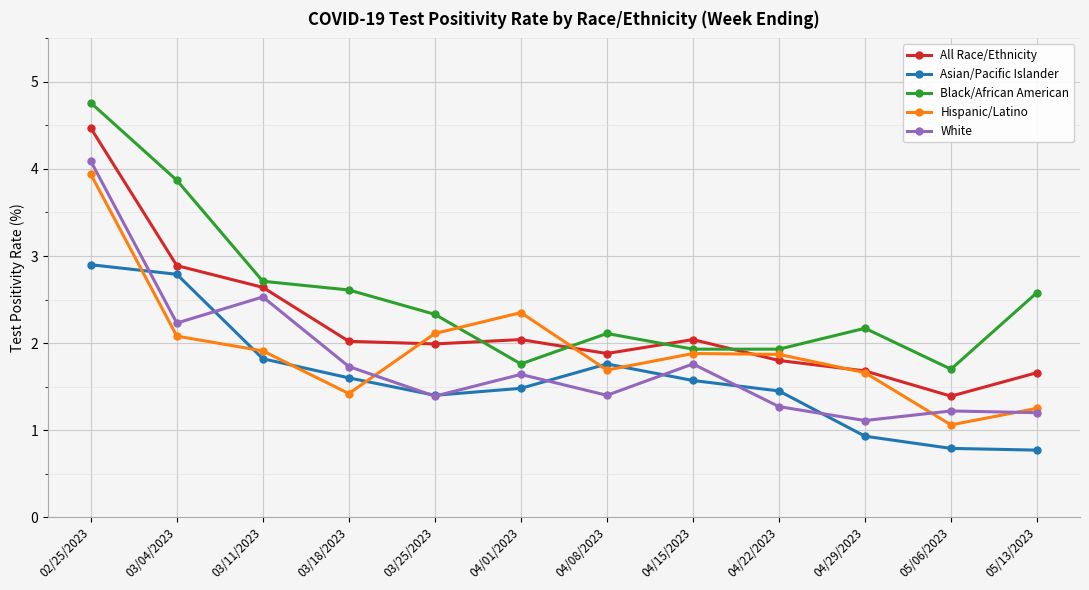

How many times do All Race/Ethnicity and Black/African American cross each other?

4